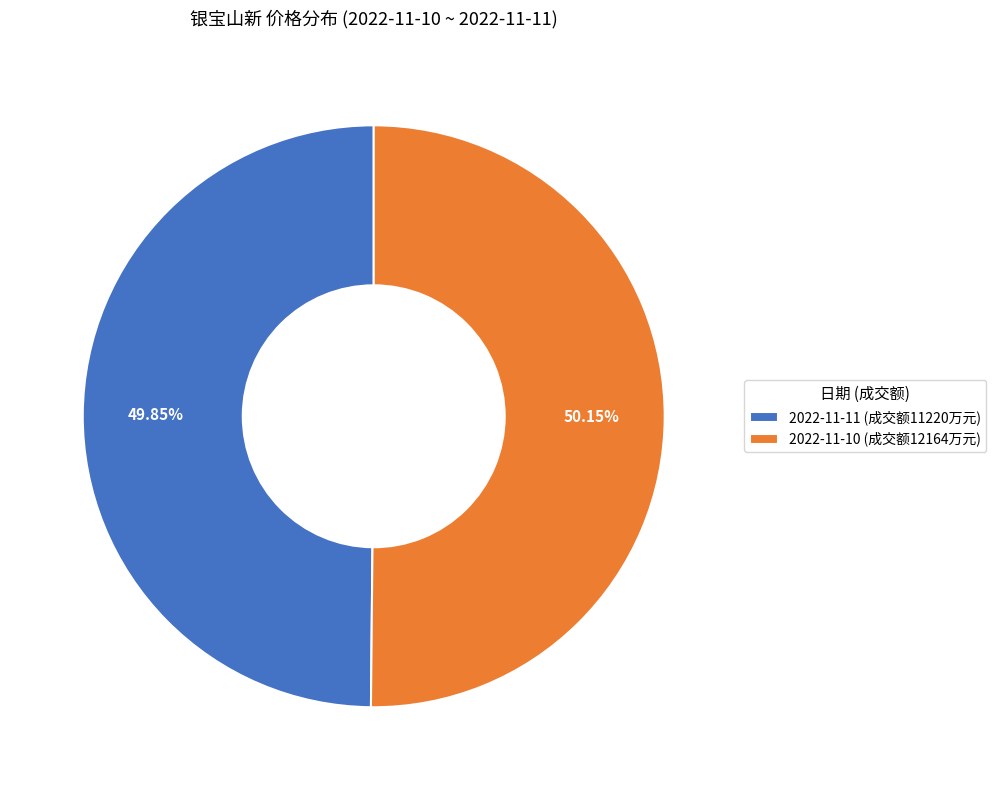

Is there any slice that represents more than half of the pie?

Yes